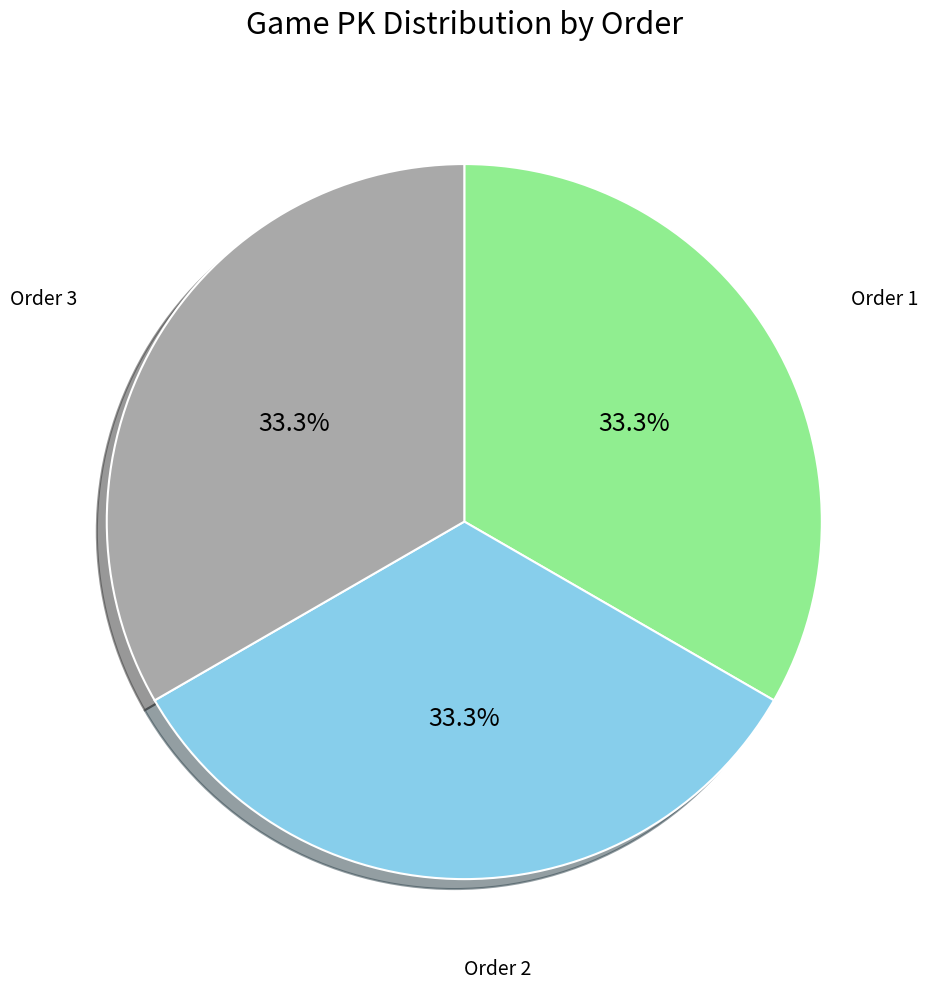

Approximately how many times larger is the value at Order 2 compared to Order 3?

1.0